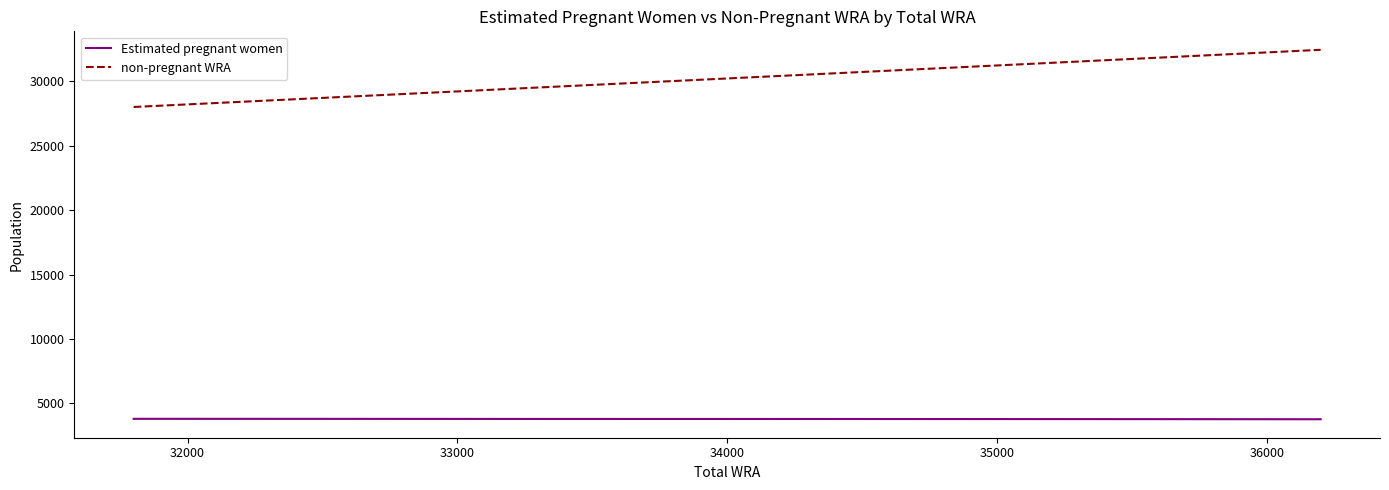

True or false: Estimated pregnant women and non-pregnant WRA intersect in this chart.

False